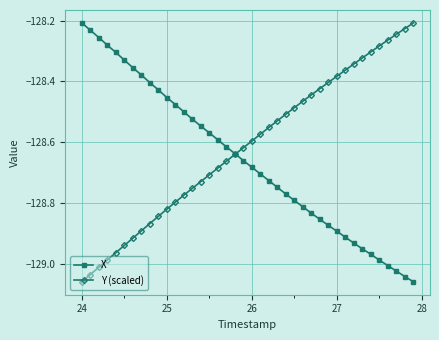

List the series in order of their overall mean, lowest first.

X, Y (scaled)